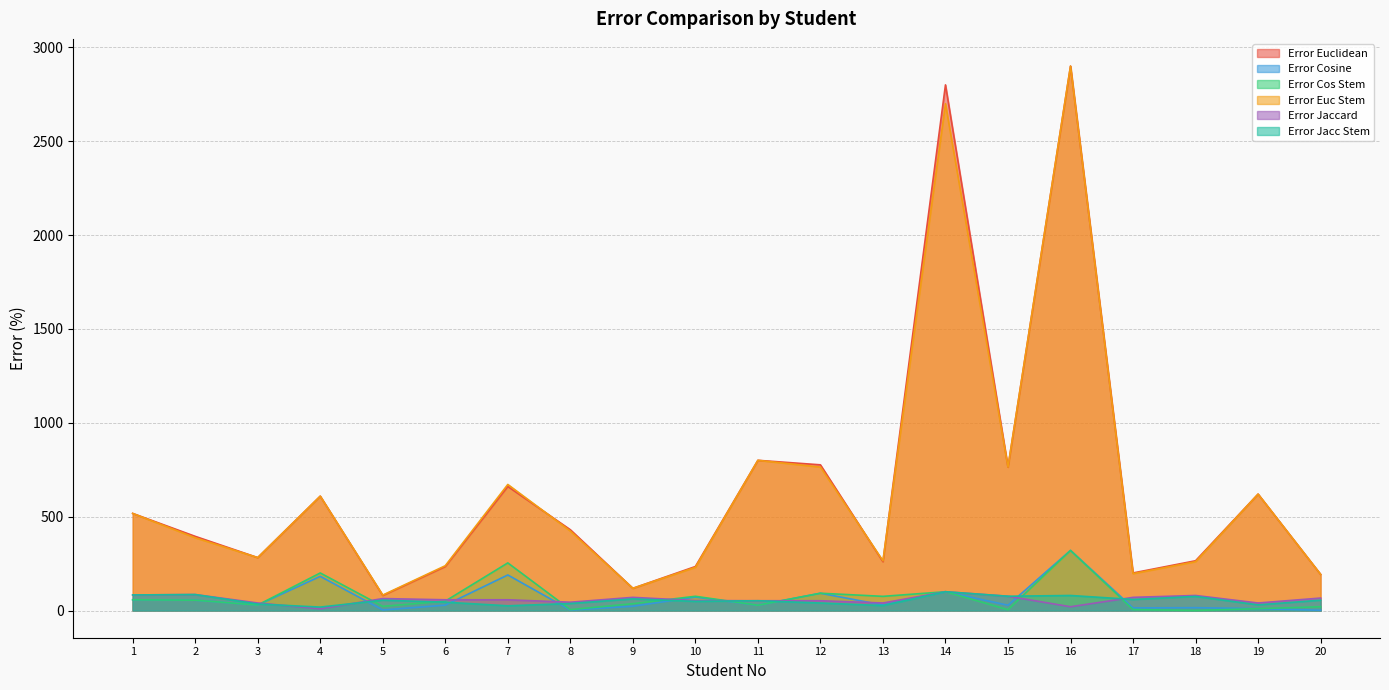

The Error Euc Stem series shows 238.6 at 6. True or false?

True